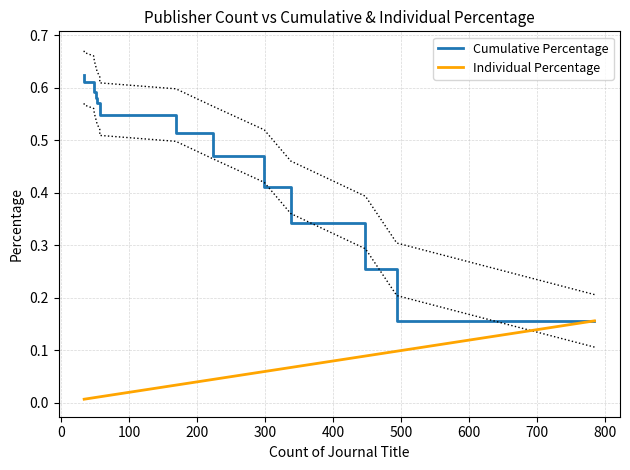

Does the chart have visible grid lines?

Yes